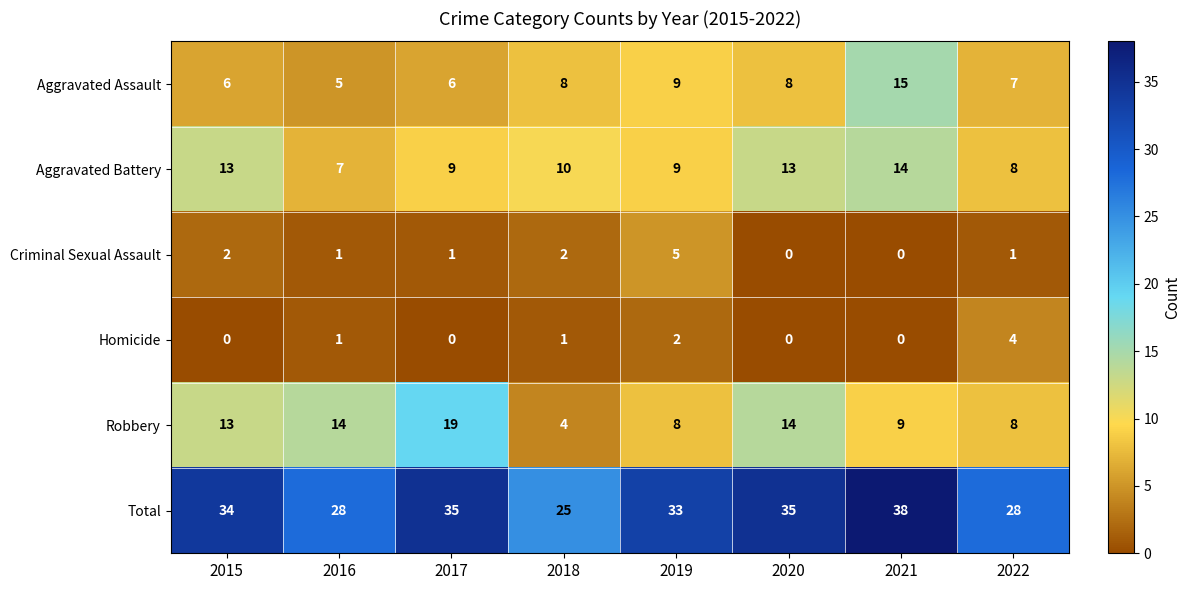

Rank the series by their maximum value, from highest to lowest.

Total, Robbery, Aggravated Assault, Aggravated Battery, Criminal Sexual Assault, Homicide